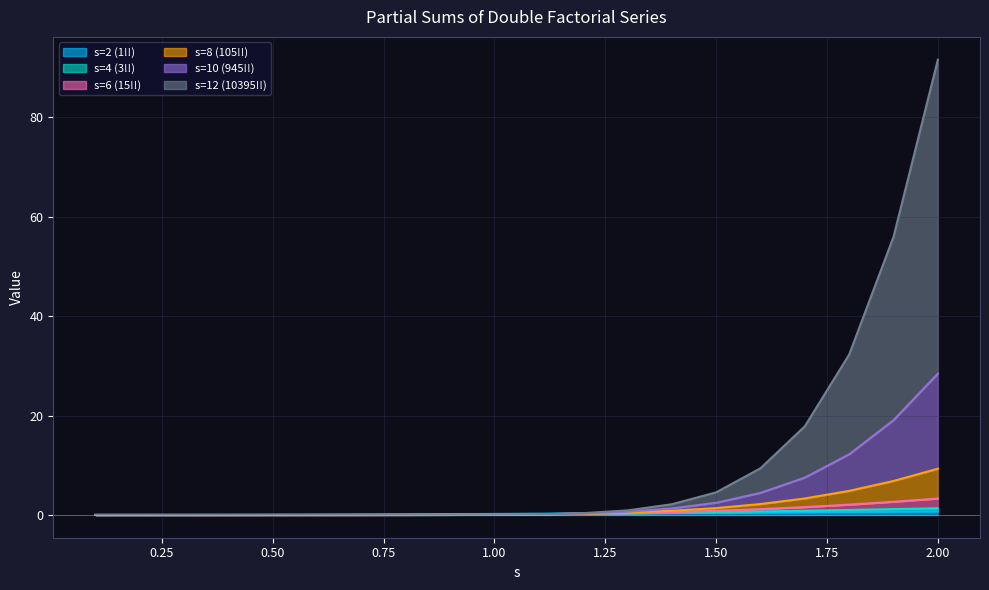

Reading left to right, what are all the values shown in this chart?

s=2 (1!!): 0.1=0.0	0.2=0.0	0.3=0.0	0.4=0.0	0.5=0.0	0.6=0.1	0.7=0.1	0.8=0.1	0.9=0.2	1.0=0.2	1.1=0.2	1.2=0.3	1.3=0.4	1.4=0.4	1.5=0.5	1.6=0.5	1.7=0.6	1.8=0.6	1.9=0.7	2.0=0.7
s=4 (3!!): 0.1=0.0	0.2=0.0	0.3=0.0	0.4=0.0	0.5=0.0	0.6=0.0	0.7=0.0	0.8=0.0	0.9=0.1	1.0=0.1	1.1=0.2	1.2=0.2	1.3=0.3	1.4=0.4	1.5=0.6	1.6=0.7	1.7=0.8	1.8=1.0	1.9=1.2	2.0=1.4
s=6 (15!!): 0.1=0.0	0.2=0.0	0.3=0.0	0.4=0.0	0.5=0.0	0.6=0.0	0.7=0.0	0.8=0.0	0.9=0.0	1.0=0.1	1.1=0.1	1.2=0.2	1.3=0.4	1.4=0.6	1.5=0.8	1.6=1.2	1.7=1.6	1.8=2.1	1.9=2.7	2.0=3.3
s=8 (105!!): 0.1=0.0	0.2=0.0	0.3=0.0	0.4=0.0	0.5=0.0	0.6=0.0	0.7=0.0	0.8=0.0	0.9=0.0	1.0=0.1	1.1=0.1	1.2=0.3	1.3=0.5	1.4=0.8	1.5=1.4	1.6=2.2	1.7=3.3	1.8=4.8	1.9=6.8	2.0=9.3
s=10 (945!!): 0.1=0.0	0.2=0.0	0.3=0.0	0.4=0.0	0.5=0.0	0.6=0.0	0.7=0.0	0.8=0.0	0.9=0.0	1.0=0.0	1.1=0.1	1.2=0.3	1.3=0.6	1.4=1.3	1.5=2.5	1.6=4.4	1.7=7.5	1.8=12.2	1.9=19.1	2.0=28.4
s=12 (10395!!): 0.1=0.0	0.2=0.0	0.3=0.0	0.4=0.0	0.5=0.0	0.6=0.0	0.7=0.0	0.8=0.0	0.9=0.0	1.0=0.0	1.1=0.1	1.2=0.4	1.3=0.9	1.4=2.2	1.5=4.5	1.6=9.4	1.7=17.8	1.8=32.3	1.9=55.9	2.0=91.6